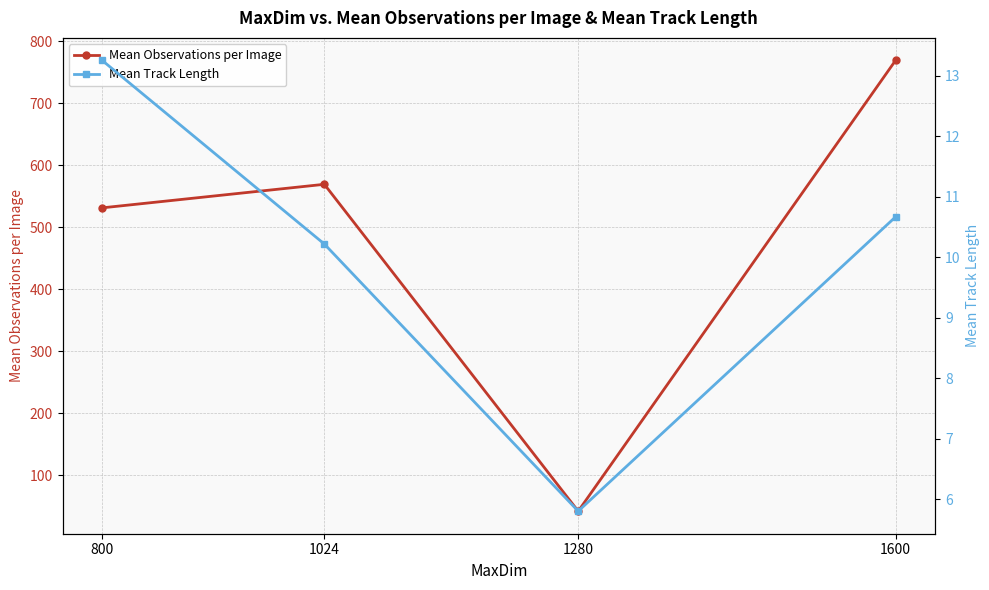

Reading left to right, extract all data points from this chart.

Mean Observations per Image: 531.2	569.1	41.7	769.0
Mean Track Length: 13.3	10.2	5.8	10.7